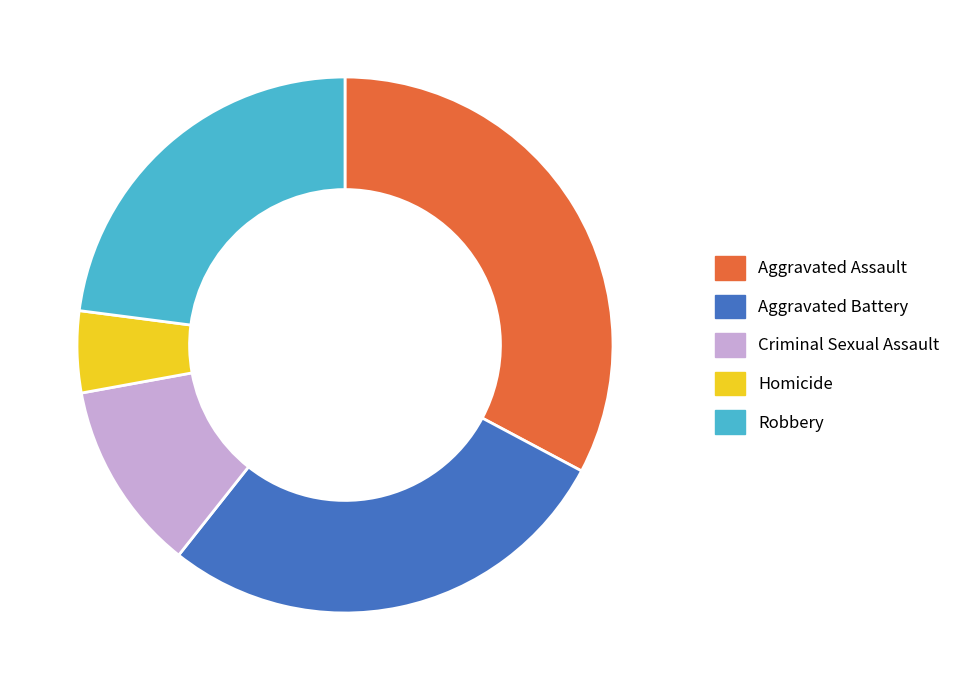

The Robbery slice represents 23% of the pie. True or false?

True